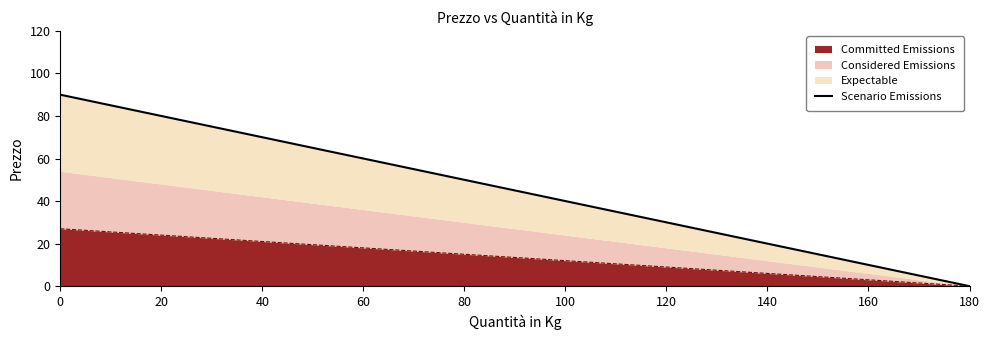

What is the greatest value displayed?

90